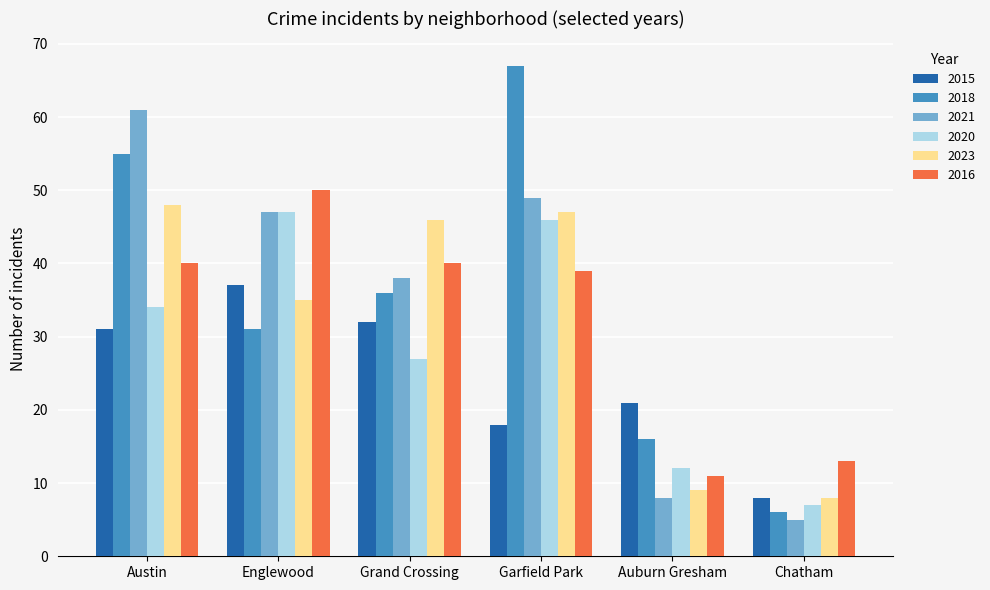

How many data points in 2015 are less than 31?

3